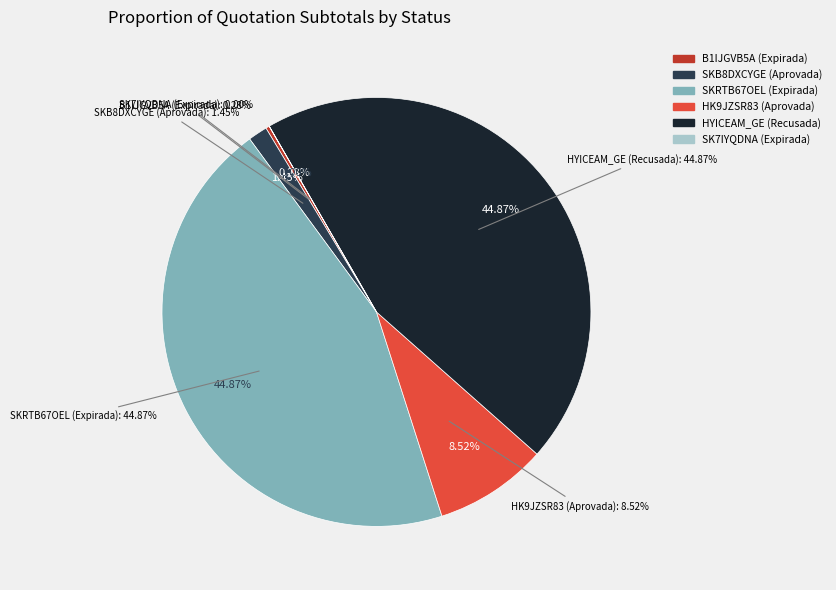

Count the number of slices in the pie.

6